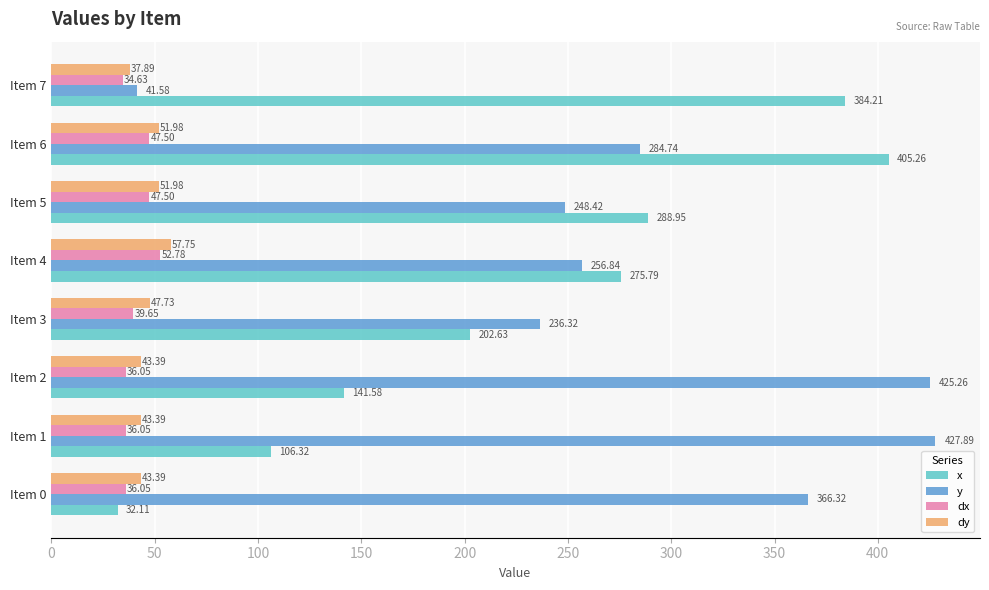

Rank the series by their maximum value, from highest to lowest.

y, x, dy, dx